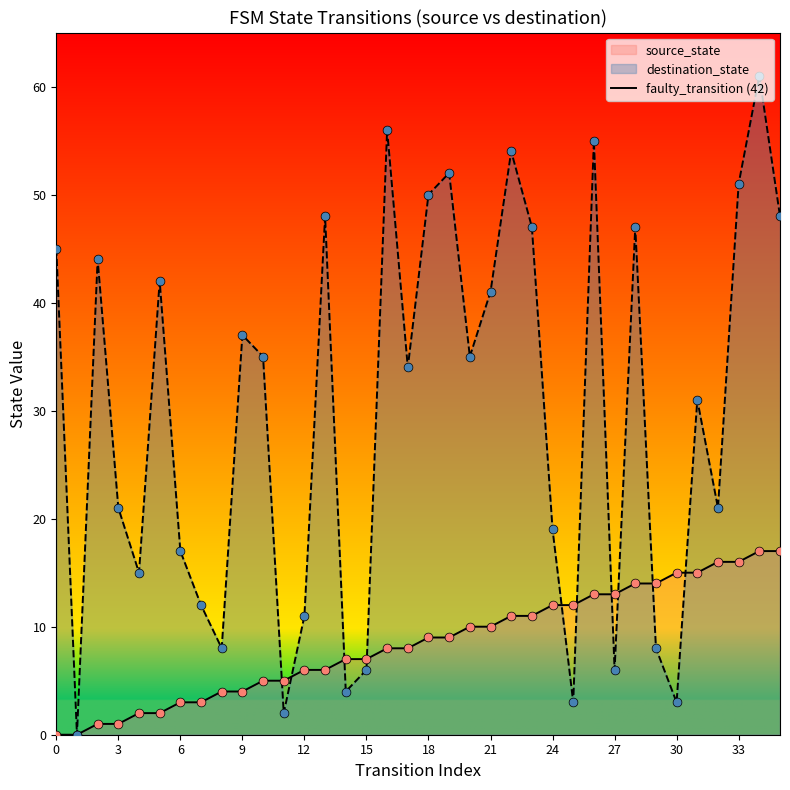

At how many categories does at least one series exceed 53?

4